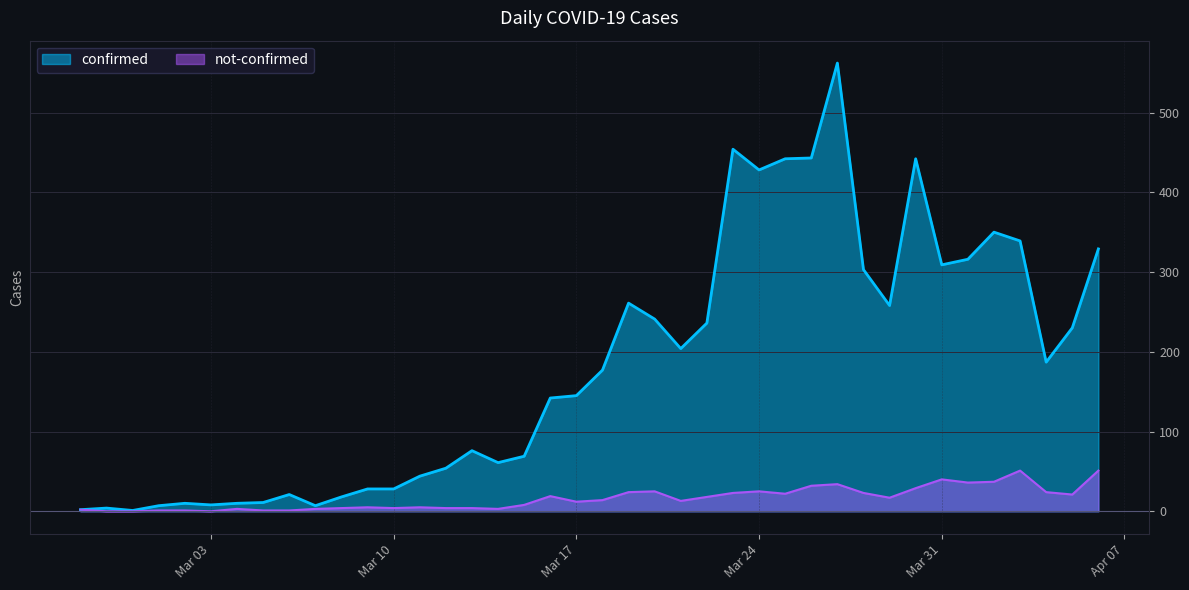

At 2020-03-14, list the series in order from smallest to largest.

not-confirmed, confirmed